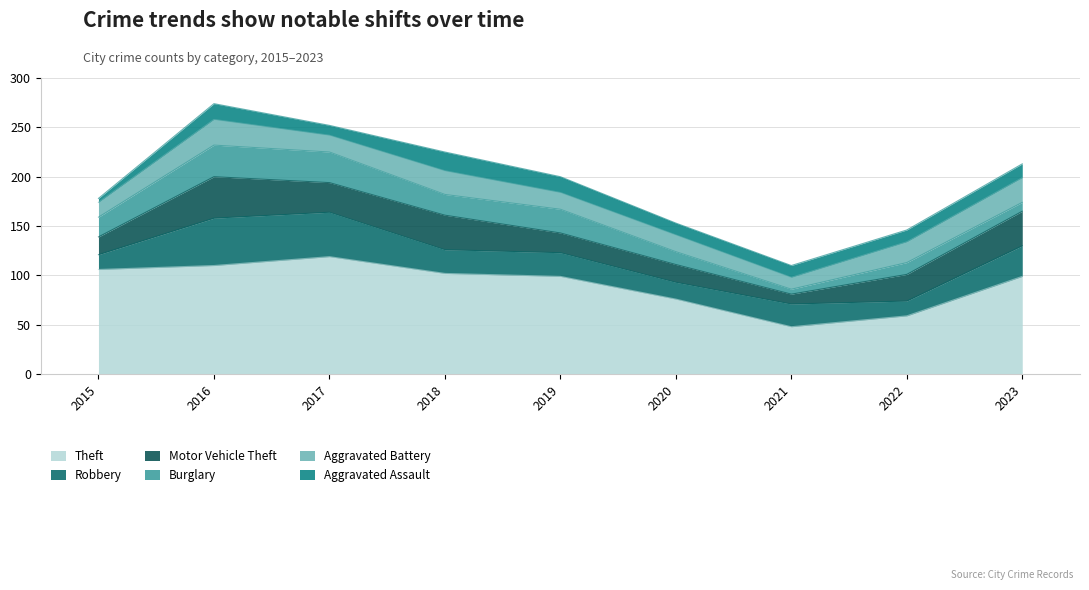

What value does the Motor Vehicle Theft series have at 2021, to the nearest 5?

10